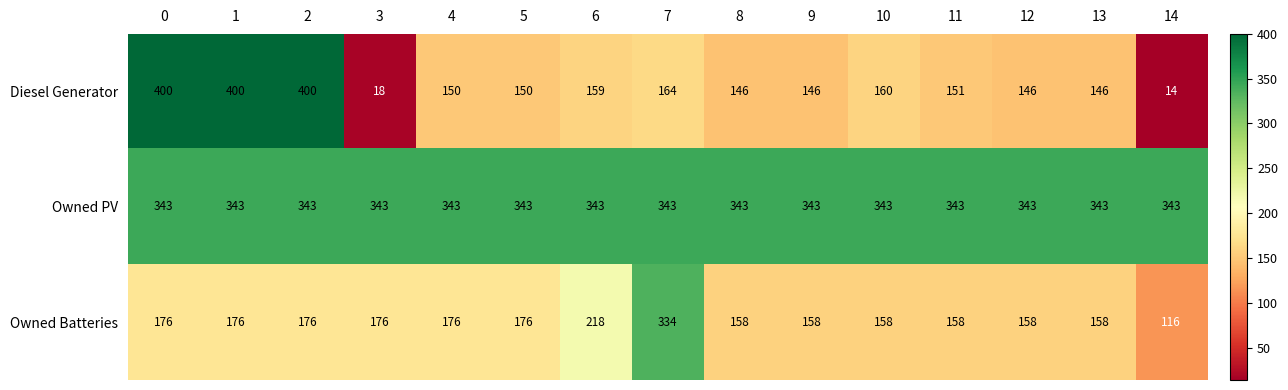

What is the average value of the Diesel Generator series?

183